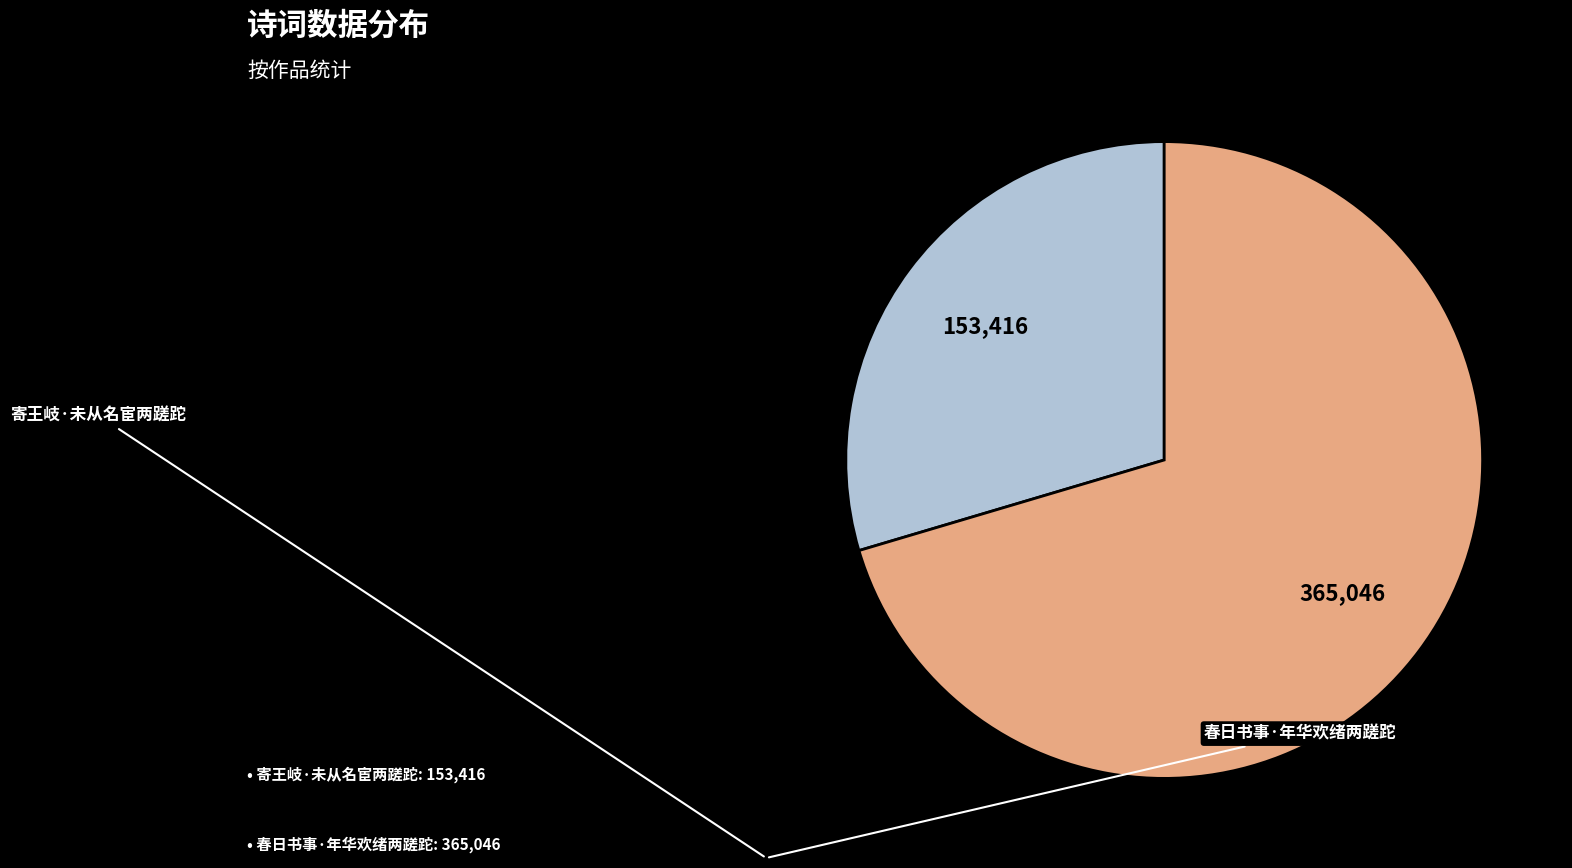

Does any single category account for the majority?

Yes